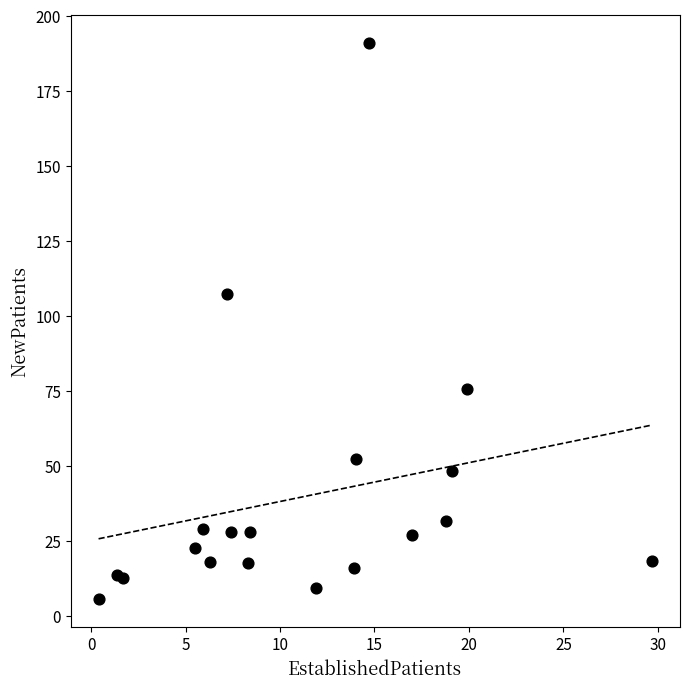

What Y value in the scatter plot is closest to 98?

107.2